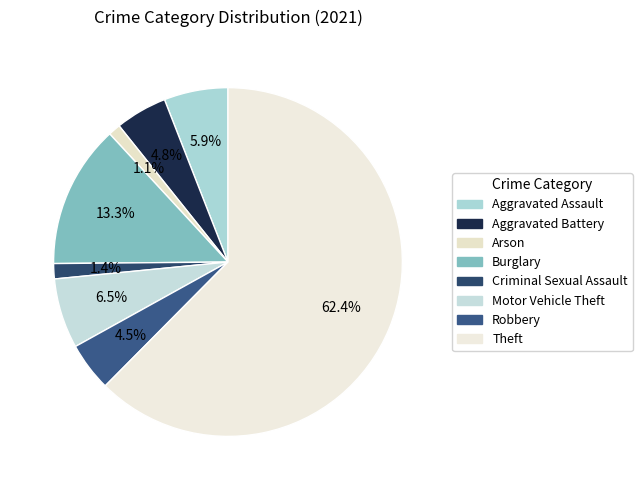

To the nearest percent, what is the average slice percentage?

12%